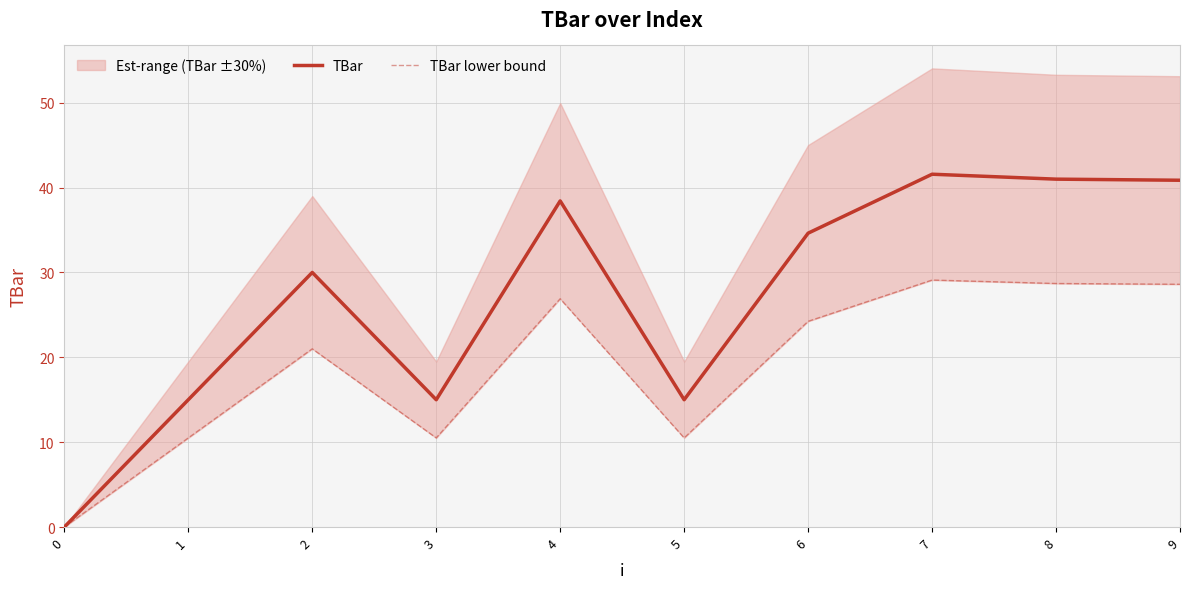

Which series changed the most between 0 and 3?

TBar